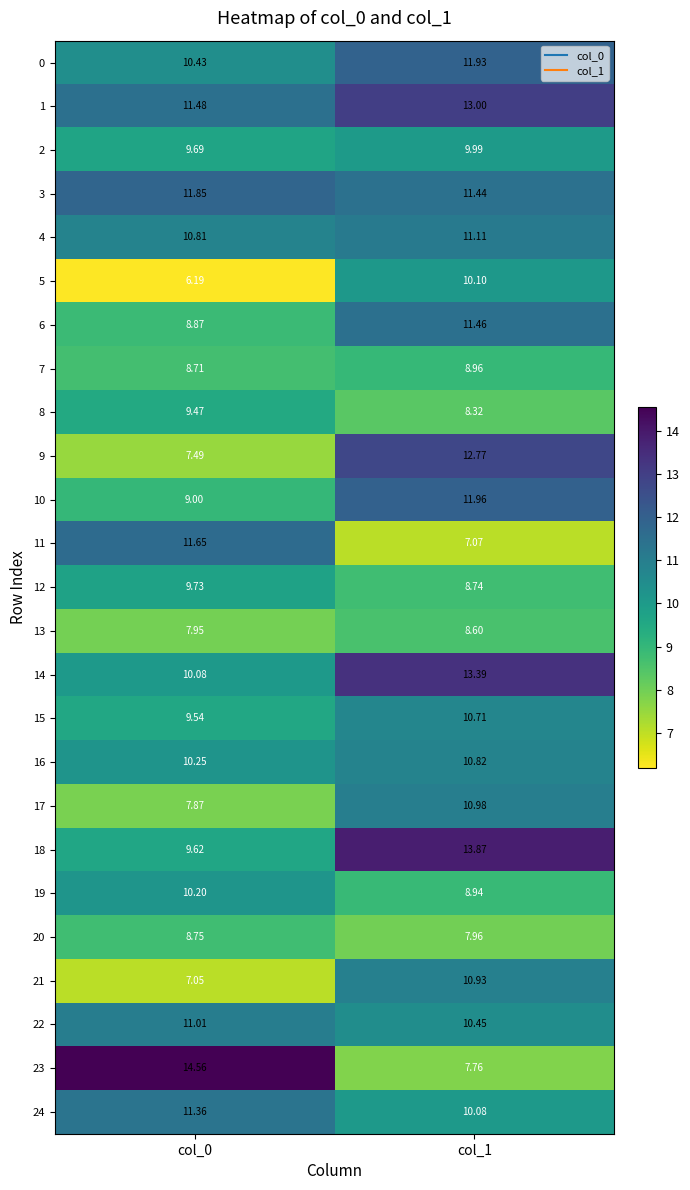

Is the value of 19 at col_0 greater than the value of 18 at col_1?

No